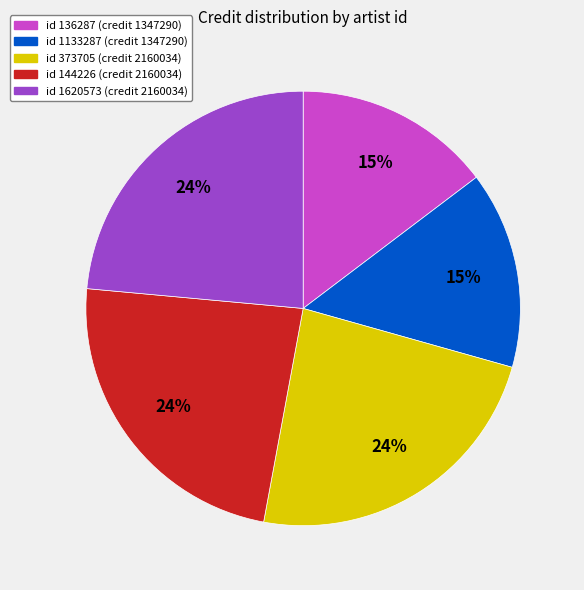

Approximately how many times larger is the value at id 136287 (credit 1347290) compared to id 373705 (credit 2160034)?

0.6